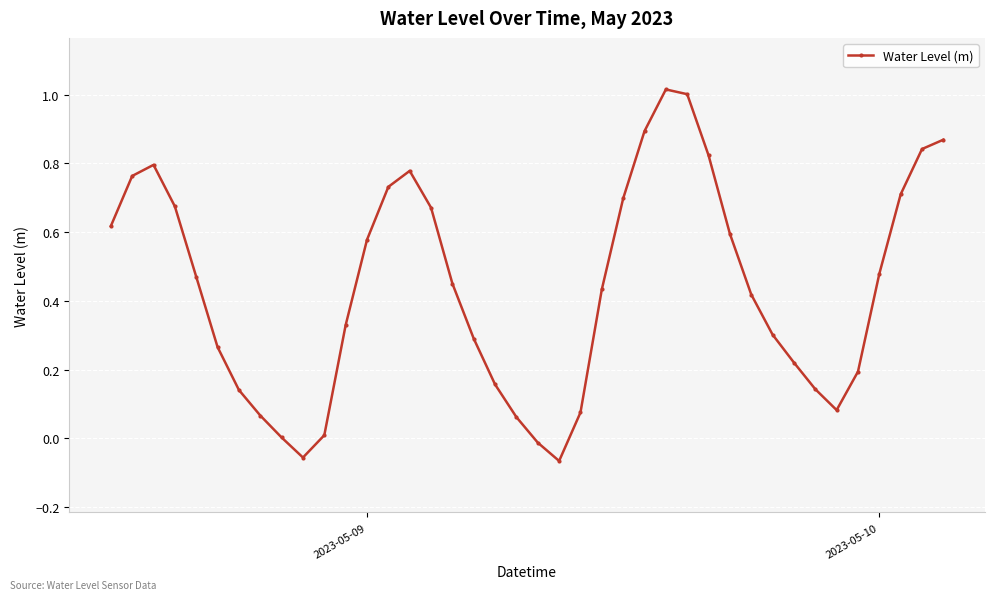

How many interior local valleys (lower than both neighbors) does the data have?

3